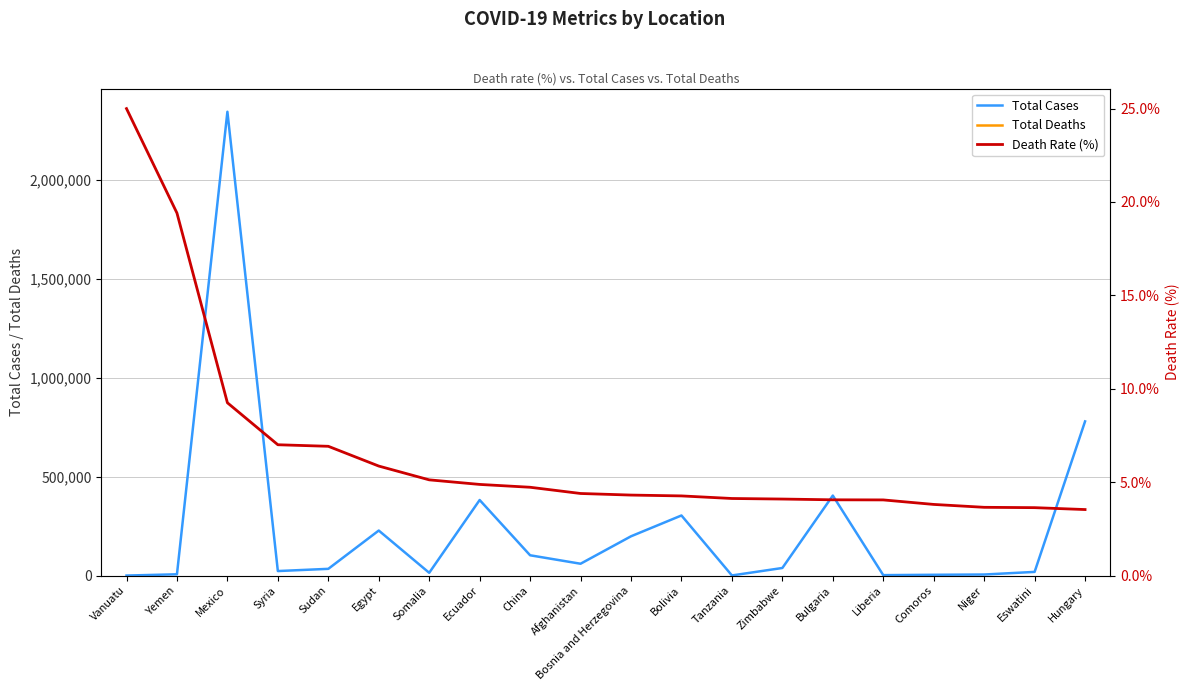

How many interior local peaks does the Total Cases series have?

5